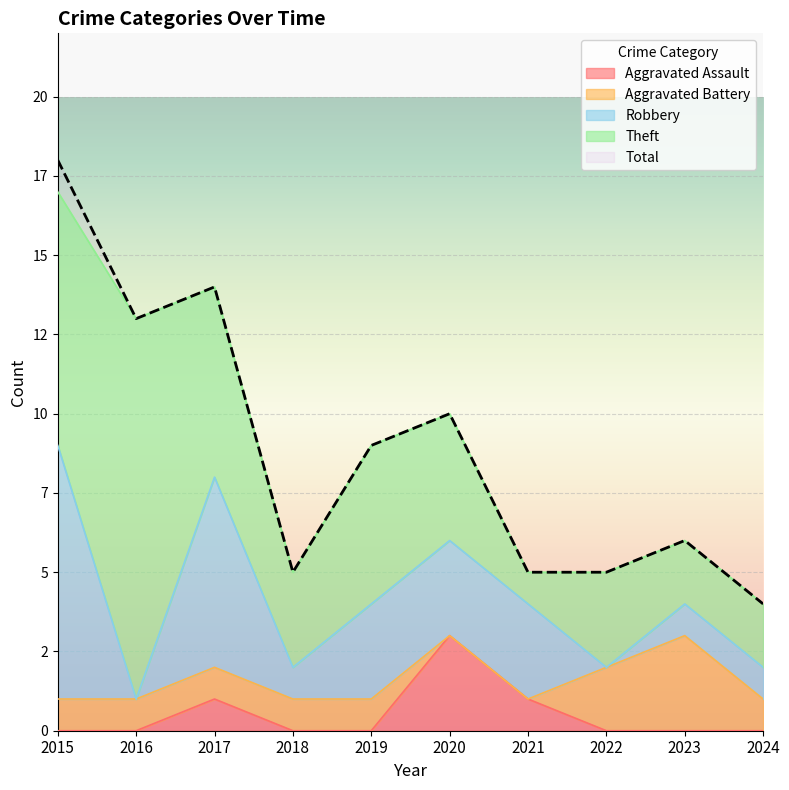

Does the chart display data point markers on the line(s)?

No